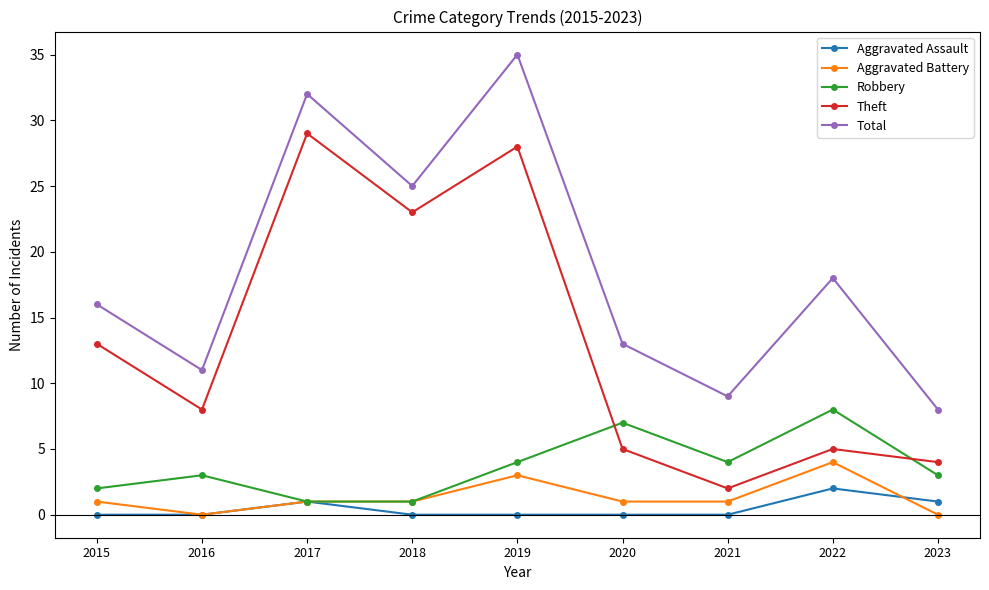

True or false: Aggravated Assault has more than 0 points higher than both neighbors.

True